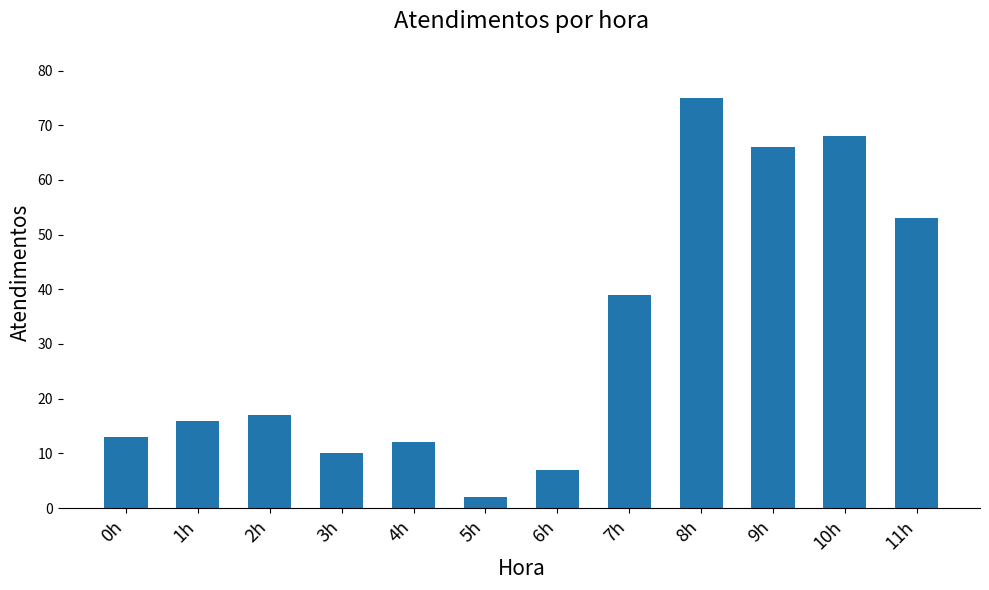

What is the label of the 8th bar from the left?

7h